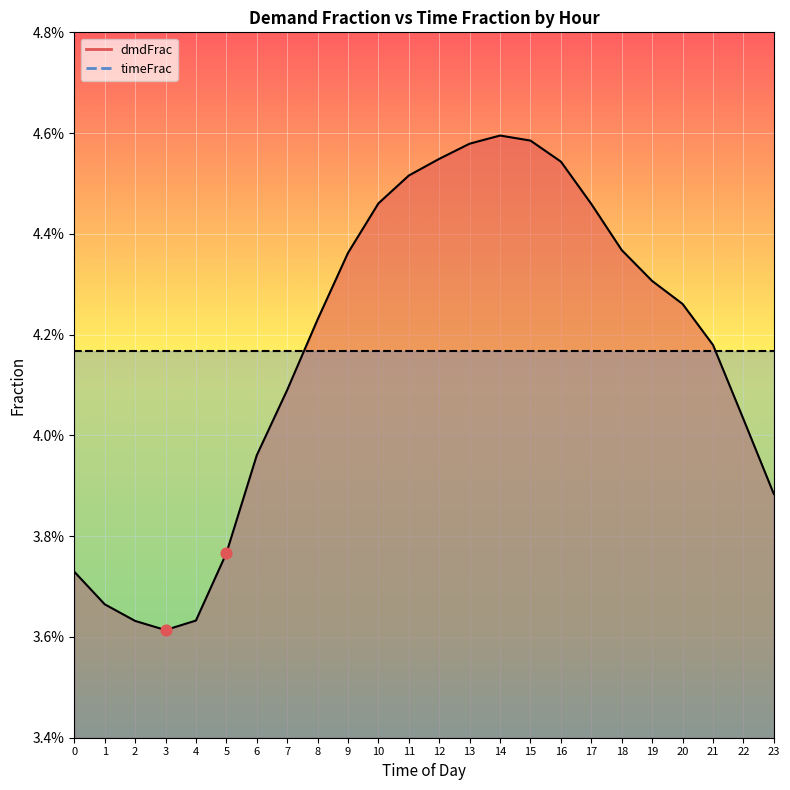

Which has a higher value, 10 or 1?

10